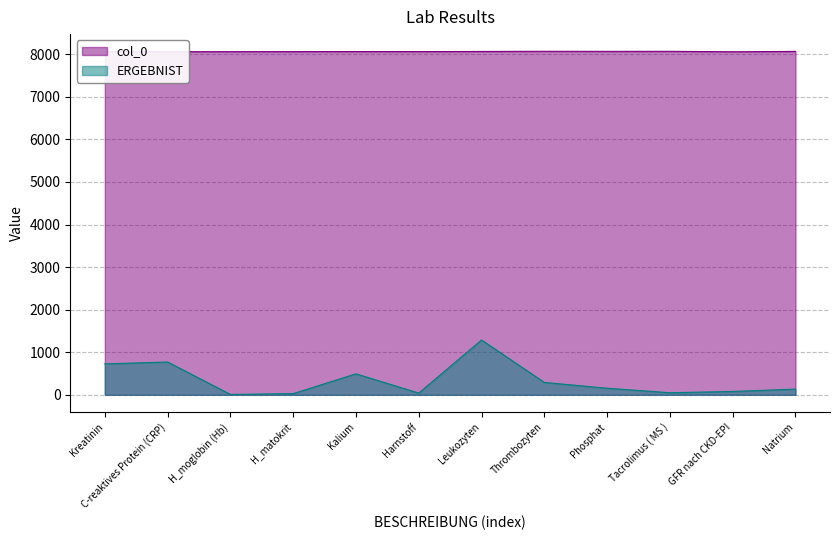

True or false: ERGEBNIST and col_0 cross at least once.

False